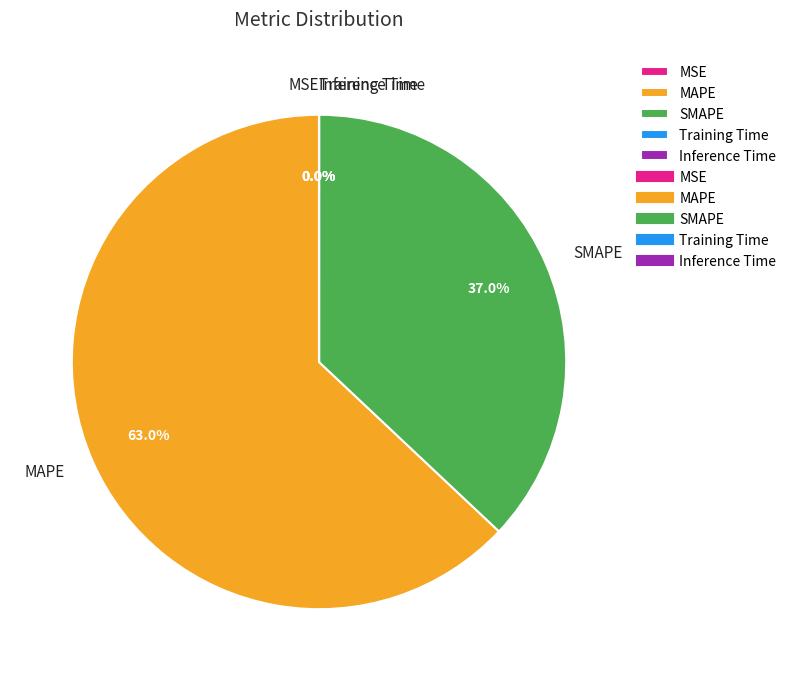

Which category has the biggest portion of the pie?

MAPE